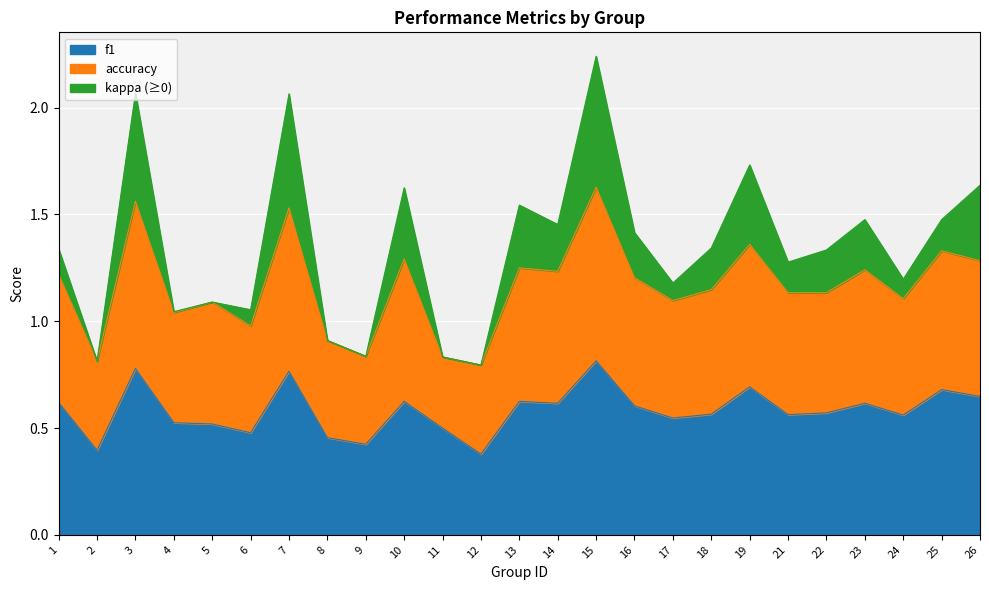

What is the minimum value shown in the chart?

0.4